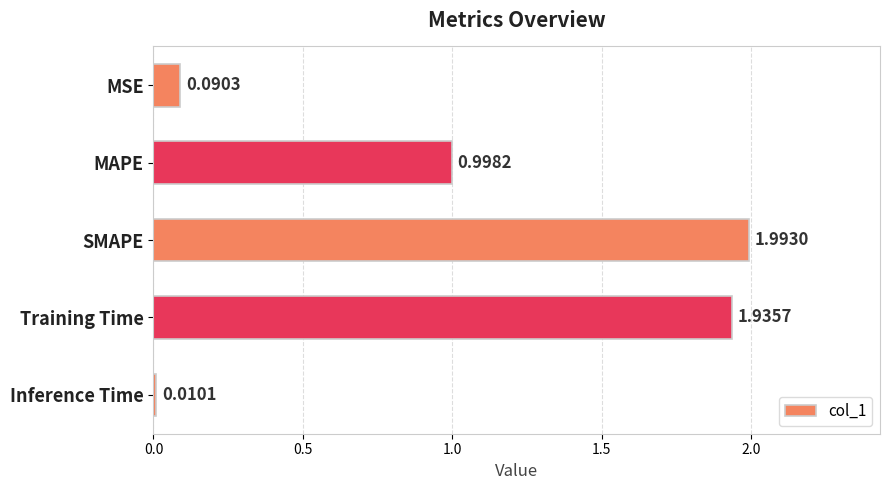

What is the change in value from MAPE to Training Time?

+0.9